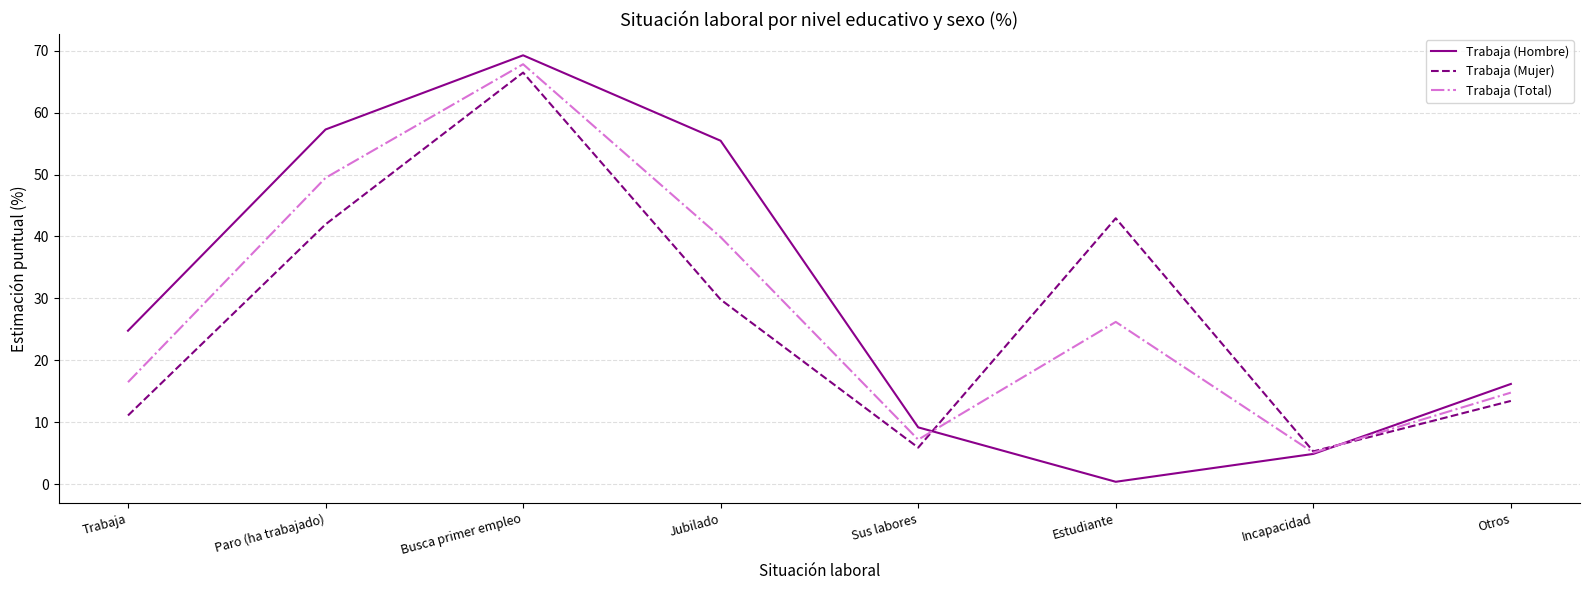

At how many categories does at least one series exceed 54?

3